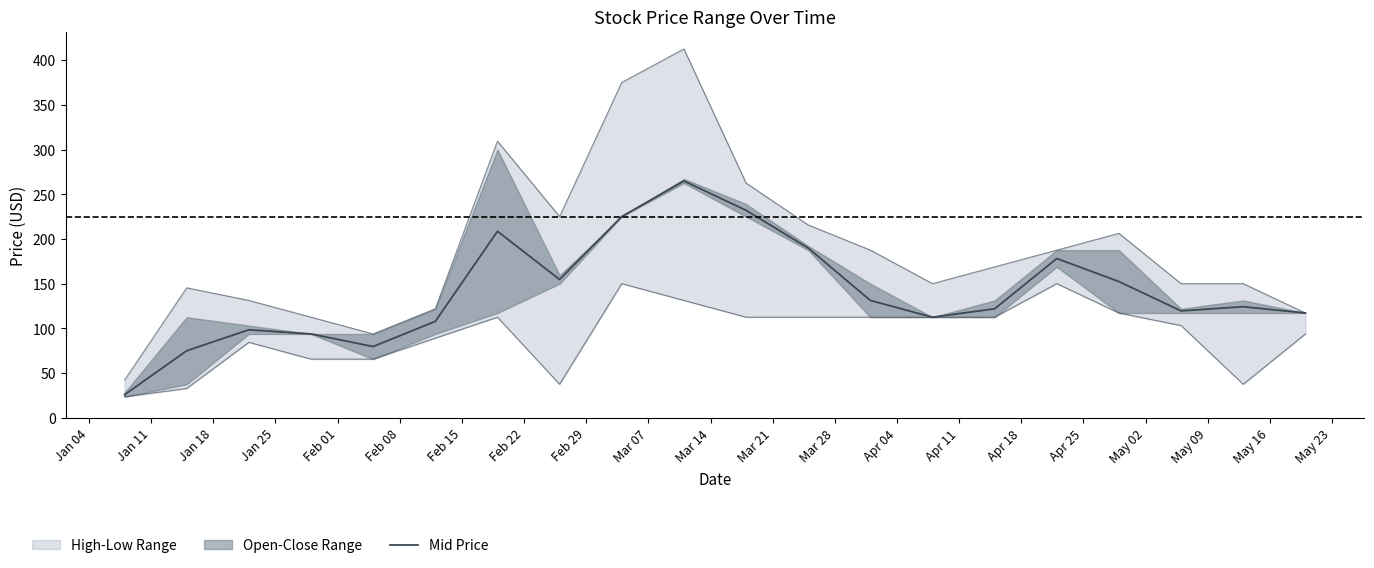

How many lines are shown in the chart?

1